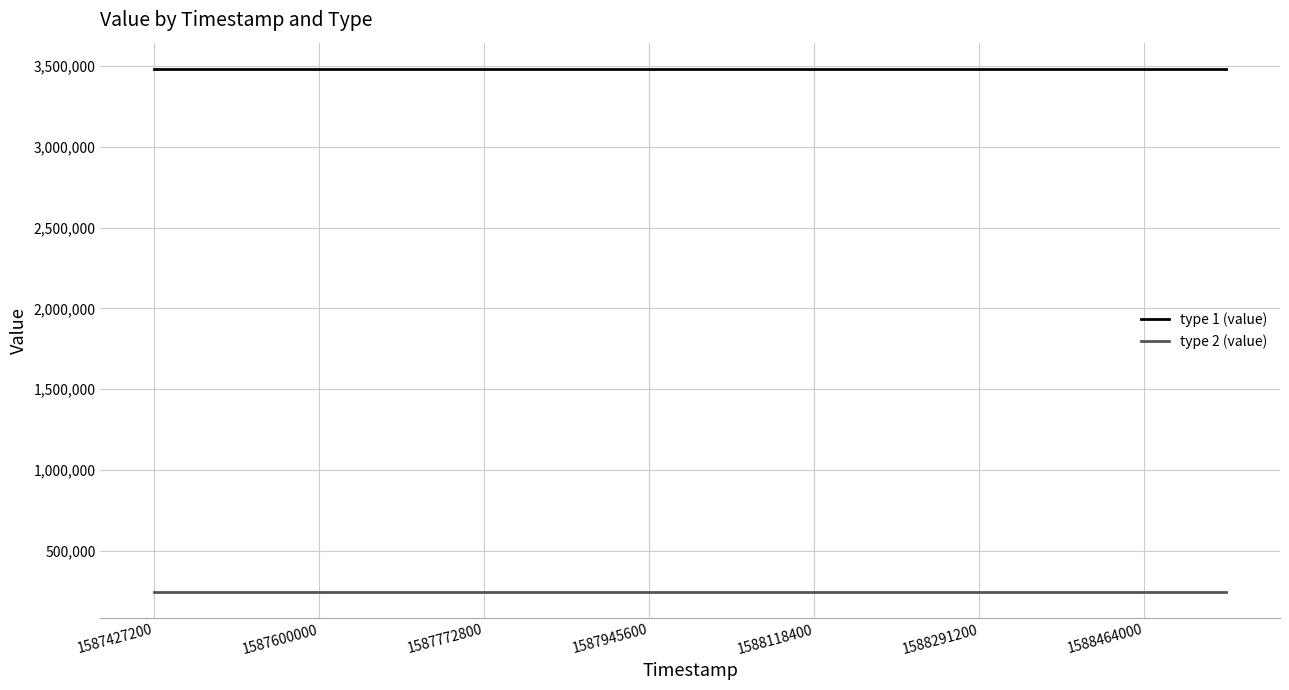

Which series has the largest total across all categories?

type 1 (value)